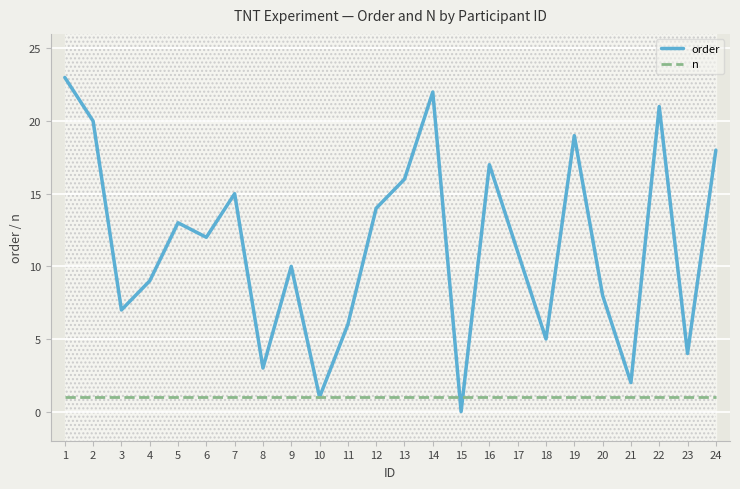

What is the difference between the highest and lowest values at 20?

7